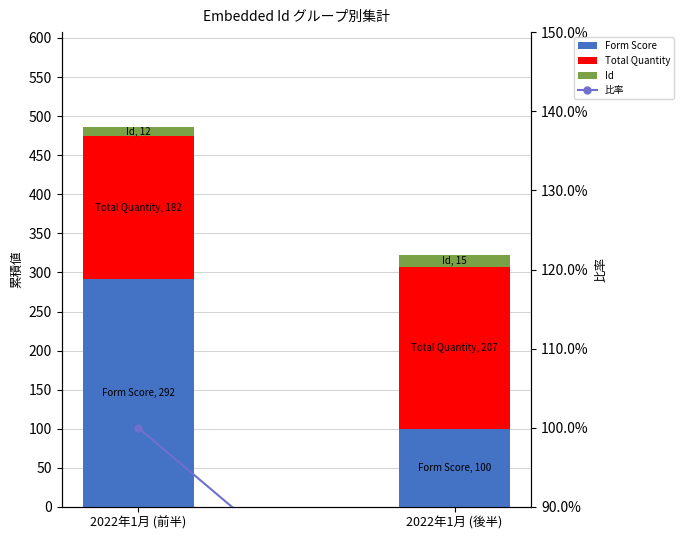

What is the label of the 1st bar from the left?

2022年1月 (前半)